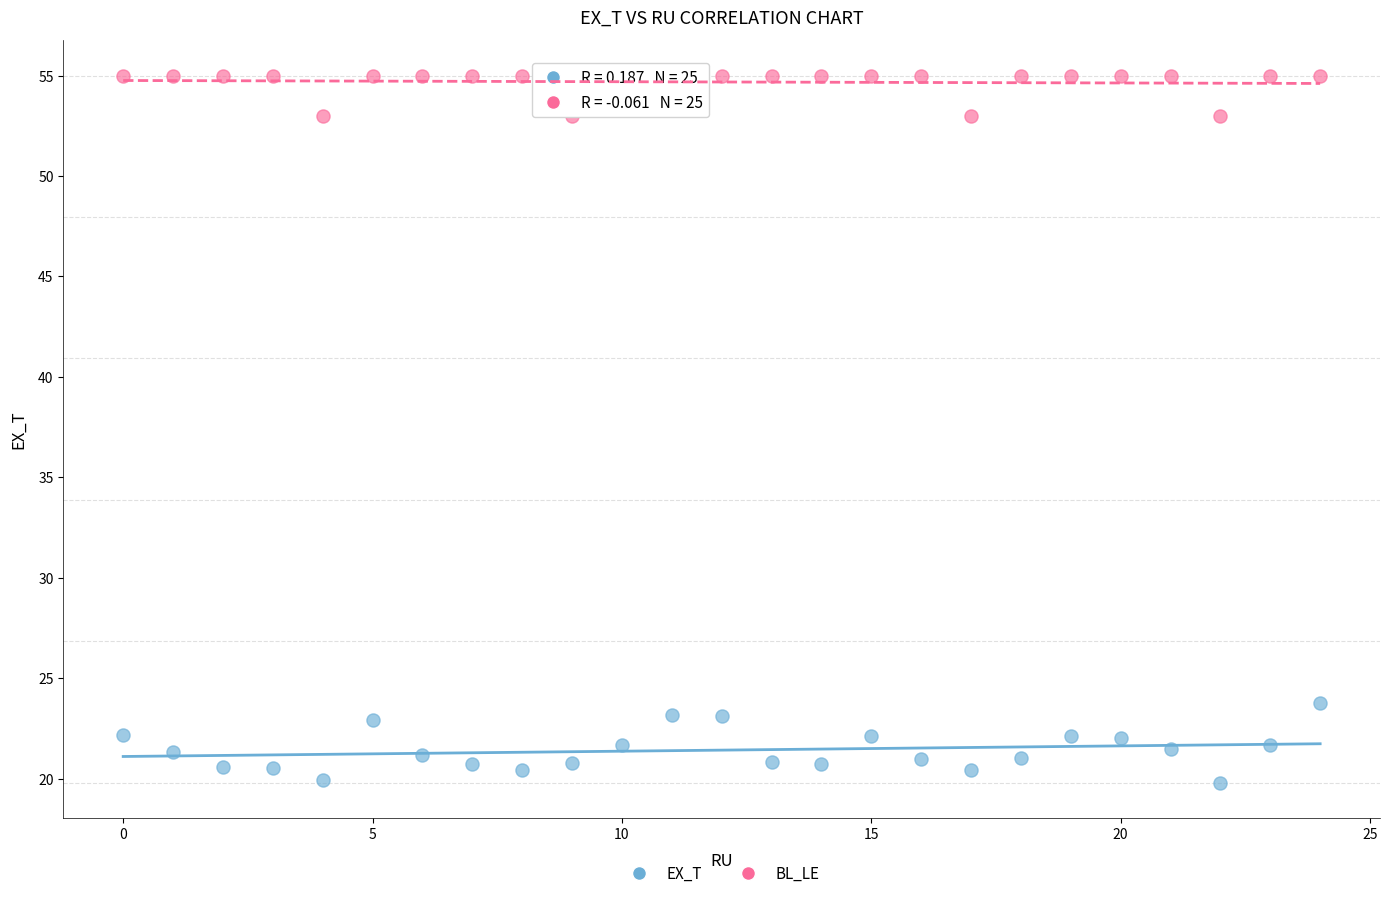

Which series has the widest spread of Y values?

EX_T